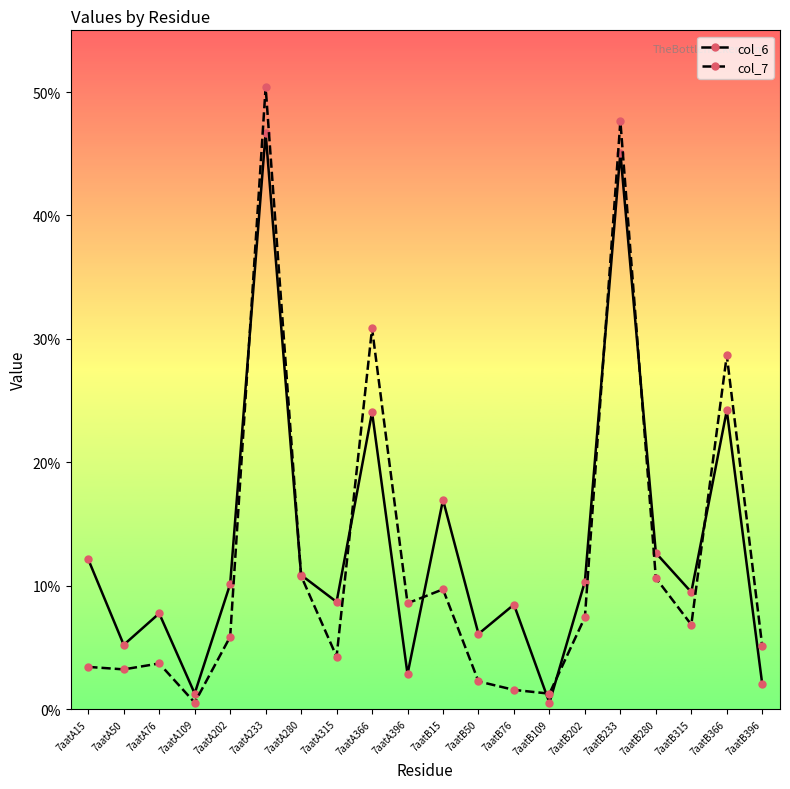

What is the maximum value shown in the chart?

50.4